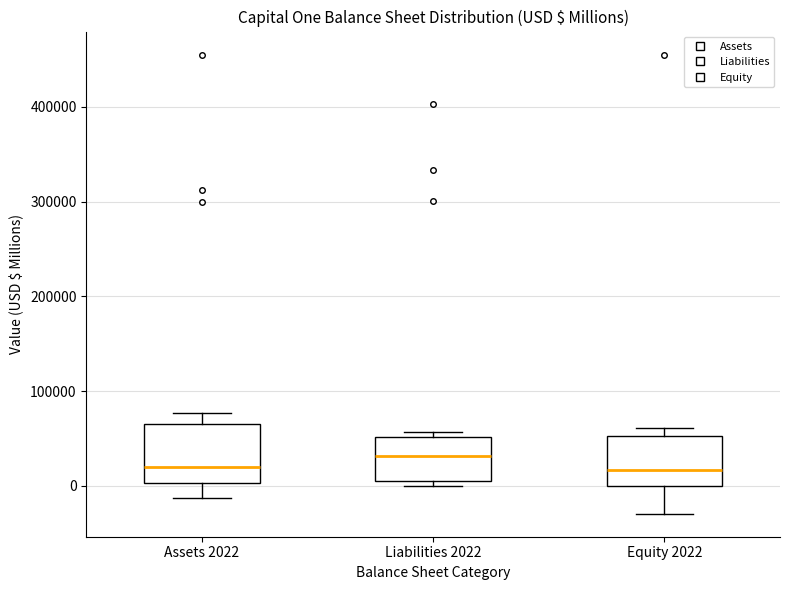

Reading left to right, transcribe this box plot: for each box, give where its median line is, the range the box spans, and where its two whiskers end, as read against the y-axis. The values are not printed on the chart, so give them approximately, as read against the axis.

Assets 2022: median 20000, box 0 to 70000, whiskers -10000 to 80000
Liabilities 2022: median 30000, box 0 to 50000, whiskers 0 (just below the box's lower edge) to 60000
Equity 2022: median 20000, box 0 to 50000, whiskers -30000 to 60000